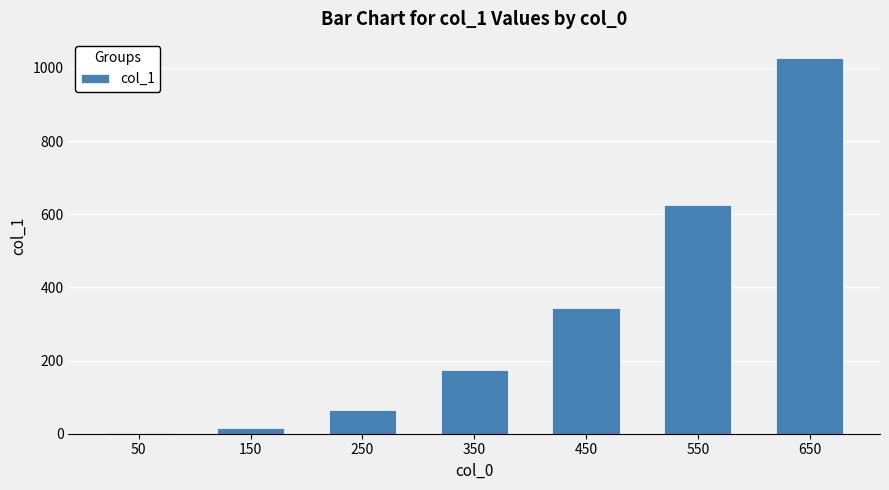

Where is the data nearest to the value 514?

550